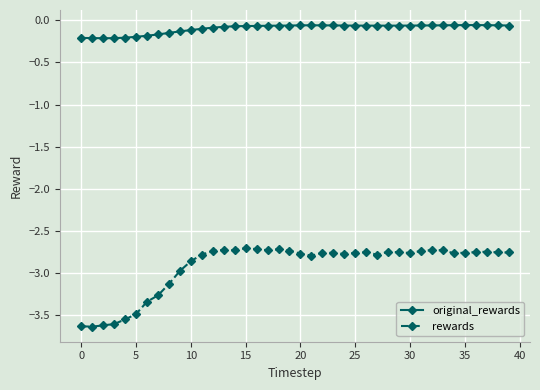

What is the difference between the second highest and minimum values in the original_rewards series?

0.2